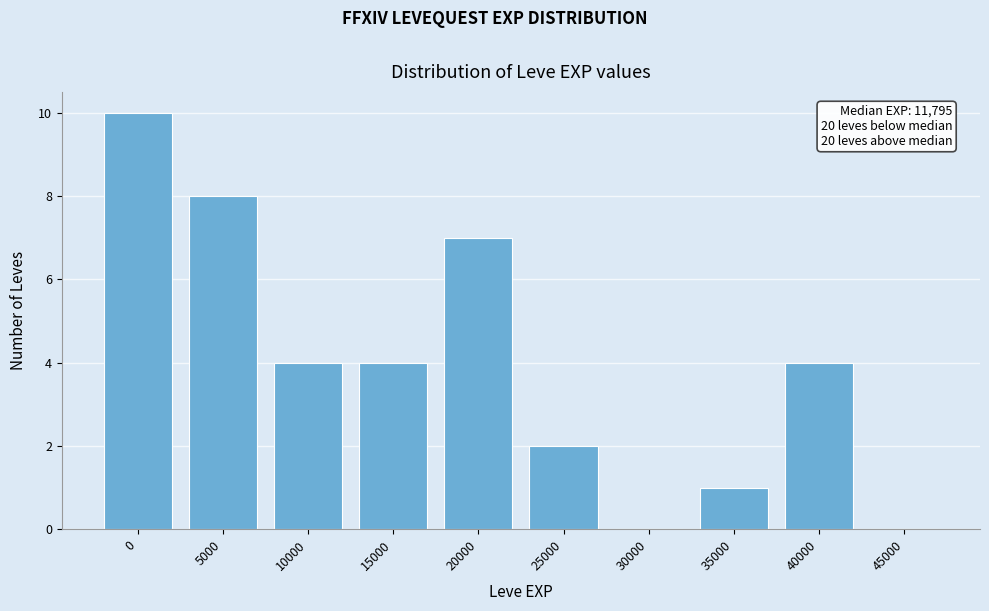

Reading left to right, list all the values displayed in this chart.

0=10	5000=8	10000=4	15000=4	20000=7	25000=2	30000=0	35000=1	40000=4	45000=0